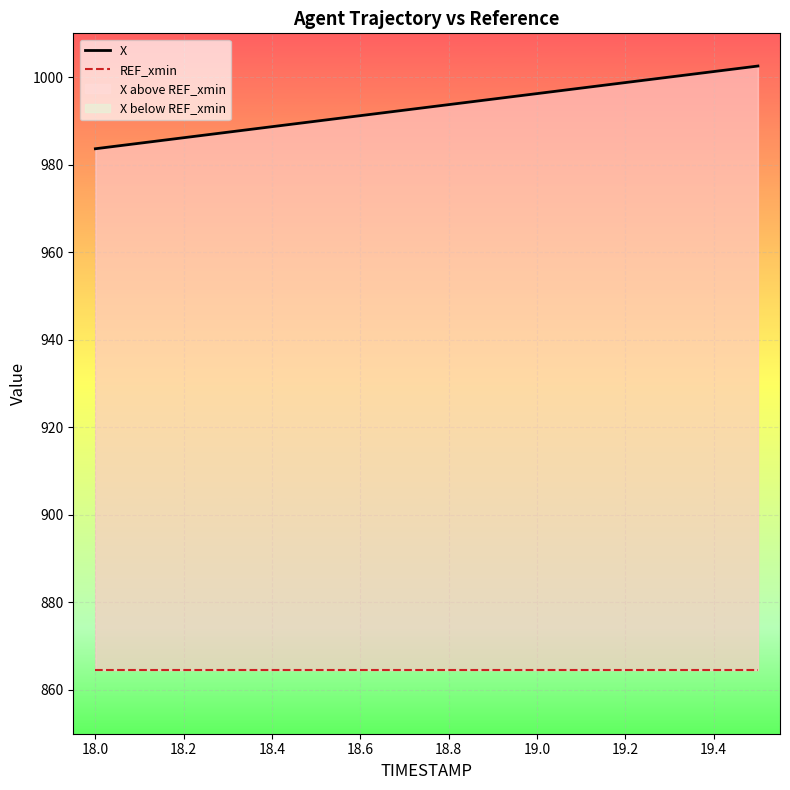

Which series has the largest total across all categories?

X